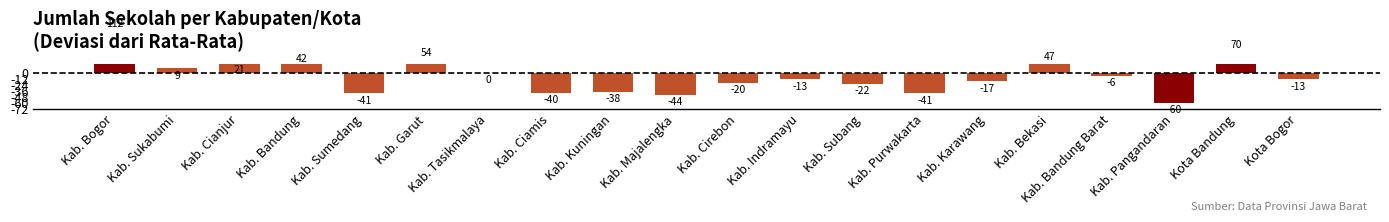

At which category does the chart reach its peak across all series?

Kab. Bogor